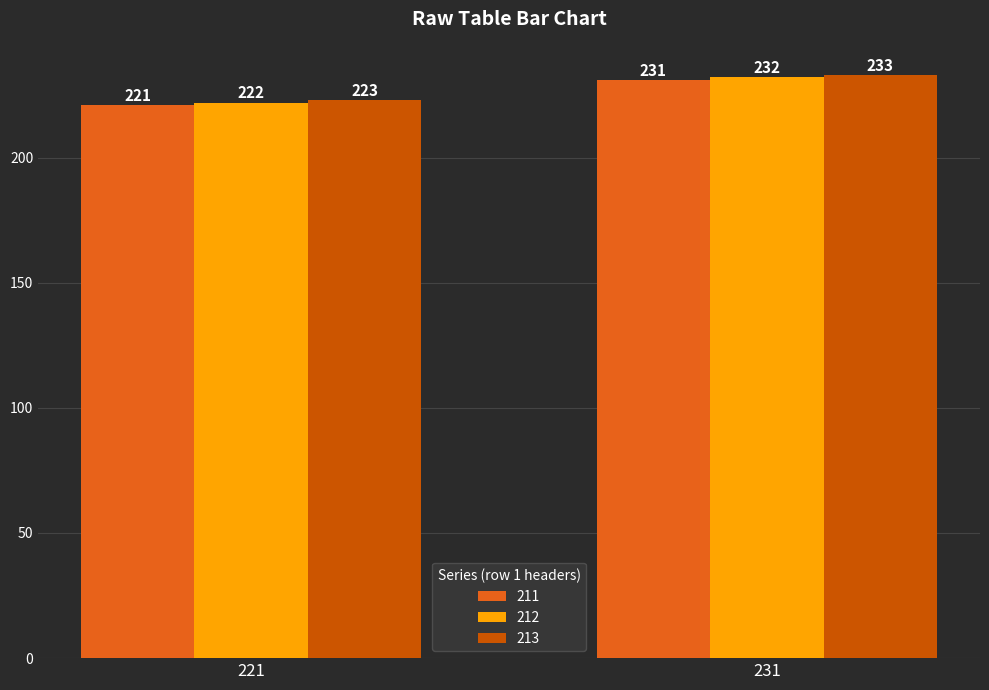

What is the value of the 213 bar at the 2nd from the left?

233